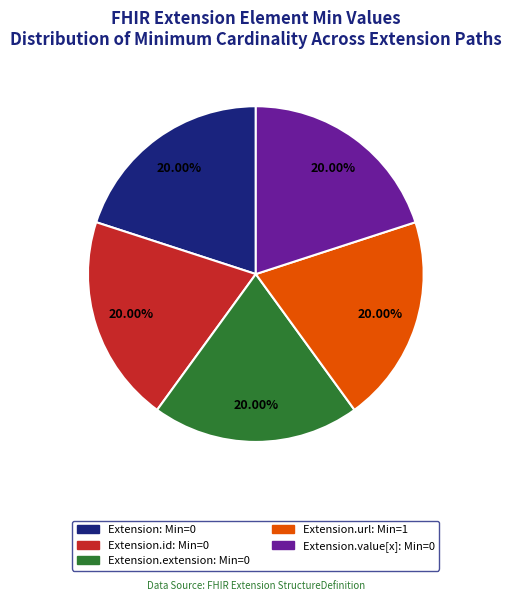

Is there a majority slice in this chart?

No